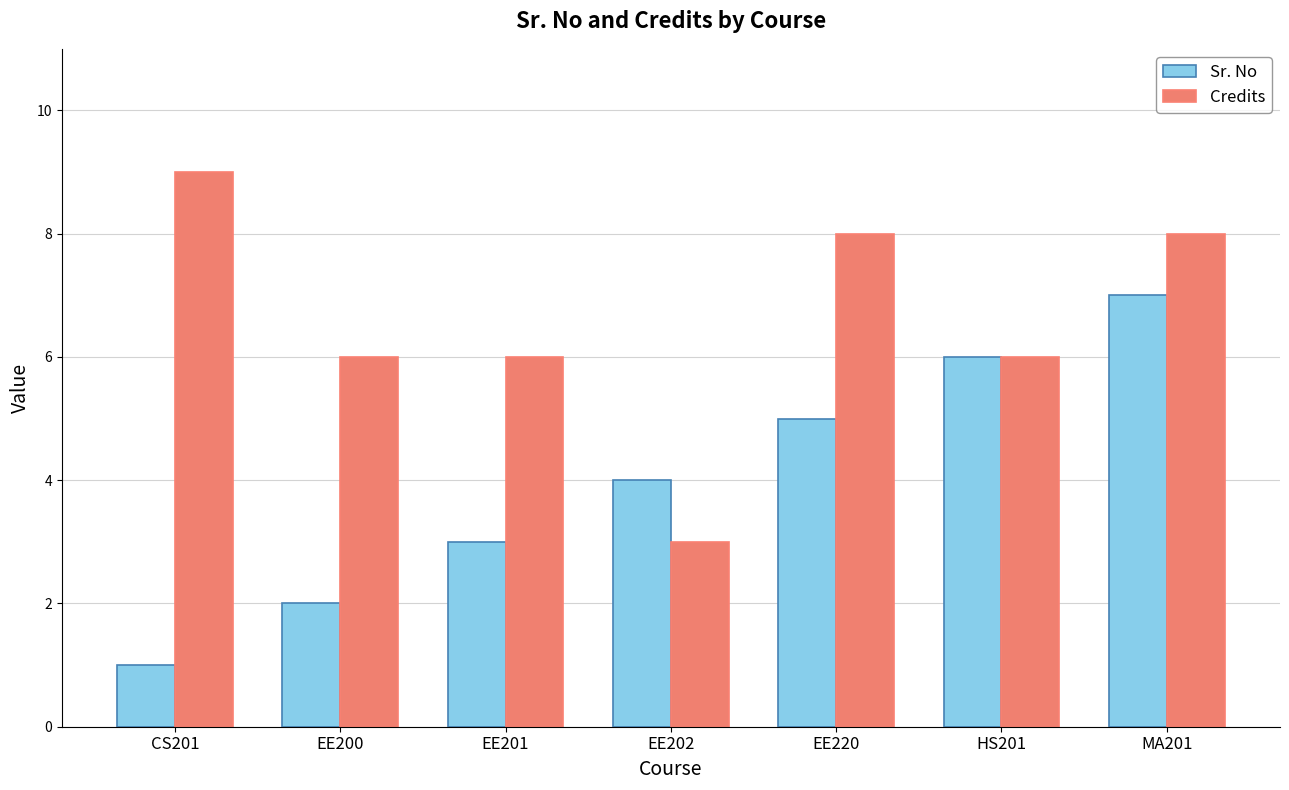

What is the minimum value for Sr. No?

1